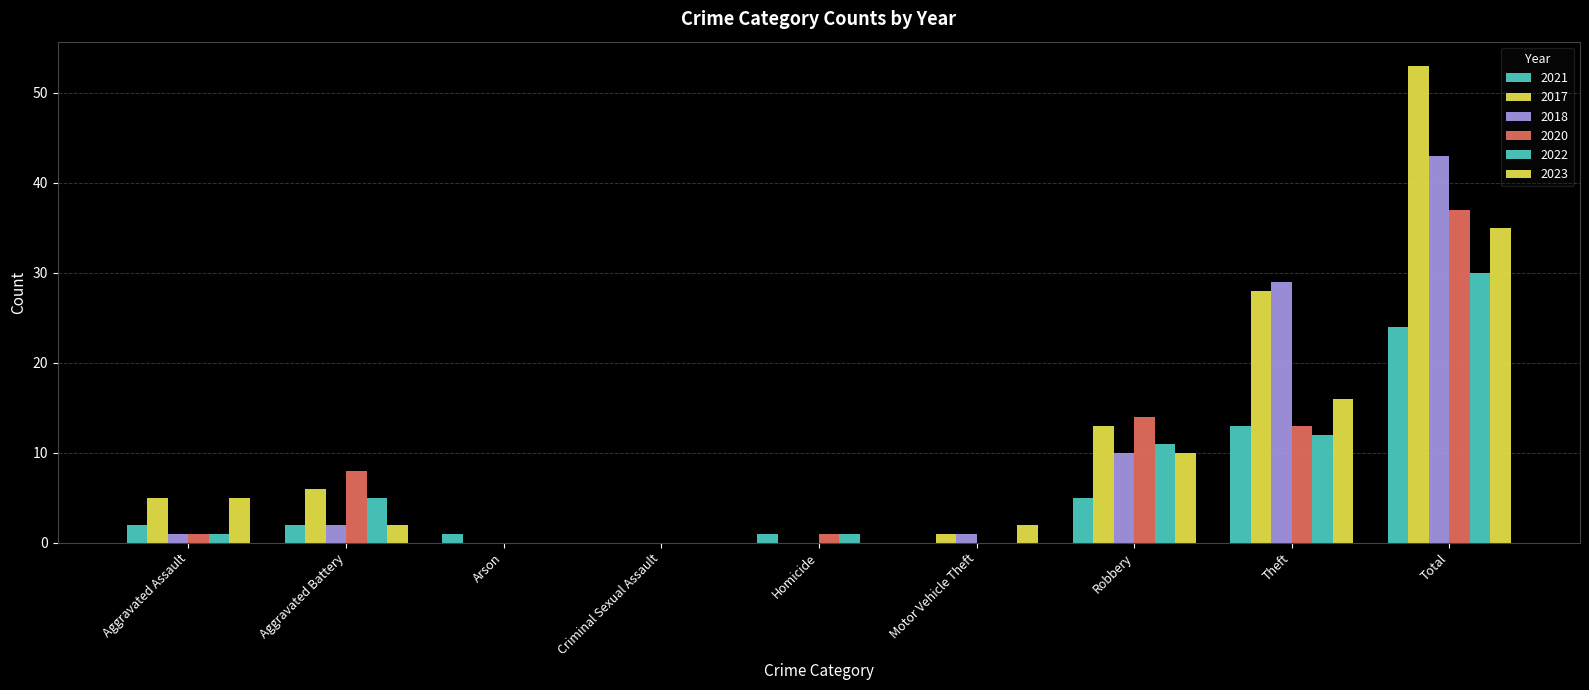

Is the value of 2018 at Criminal Sexual Assault greater than the value of 2017 at Aggravated Assault?

No